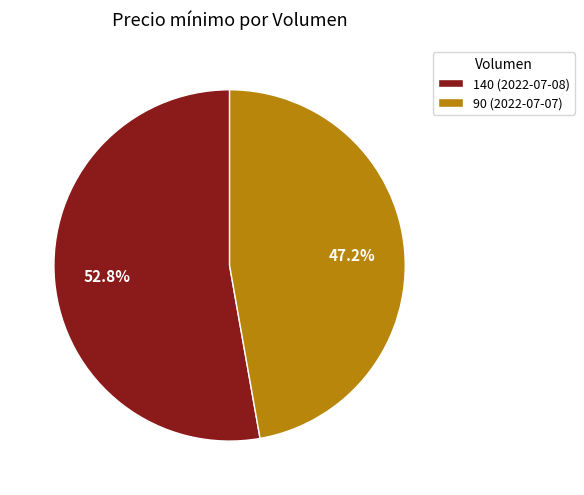

Which category has the smallest portion of the pie?

90 (2022-07-07)